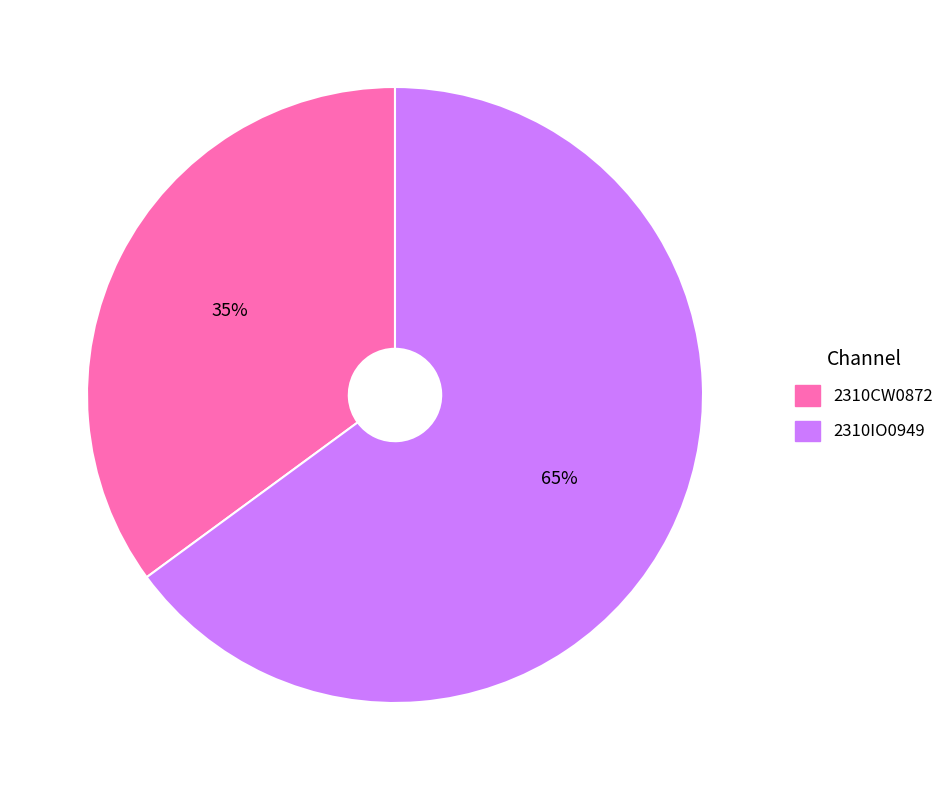

Which slice is the largest?

2310IO0949